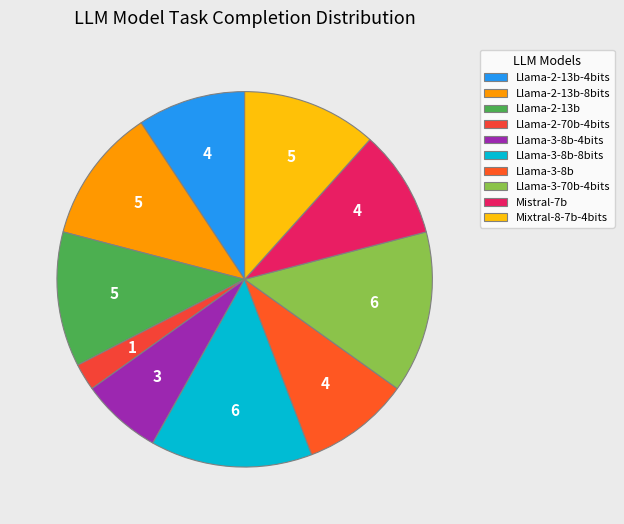

Combined, do Llama-2-13b-4bits and Llama-3-70b-4bits account for over 50%?

No